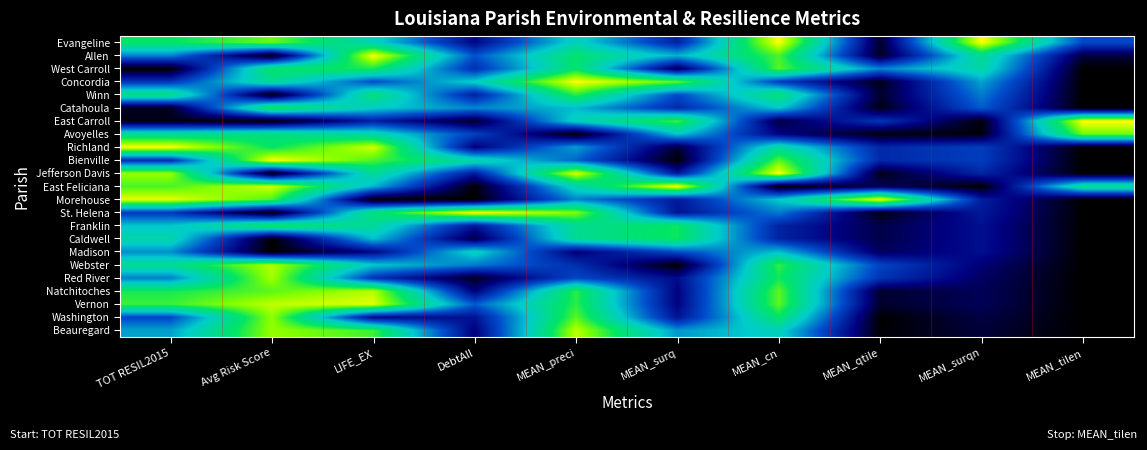

What is the spread (max minus min) of values at DebtAll?

1.0